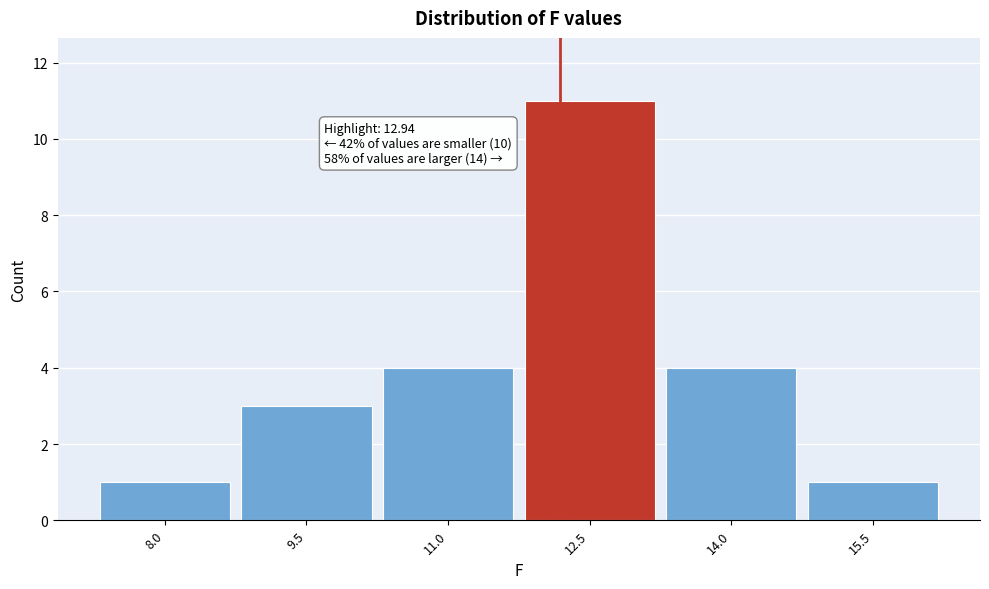

Reading right to left, what are all the values shown in this chart?

1	4	11	4	3	1